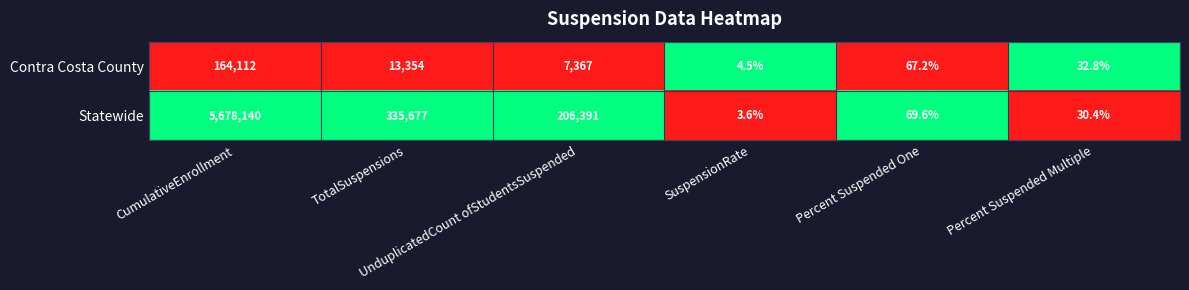

What is the lowest value of the Contra Costa County series?

4.5